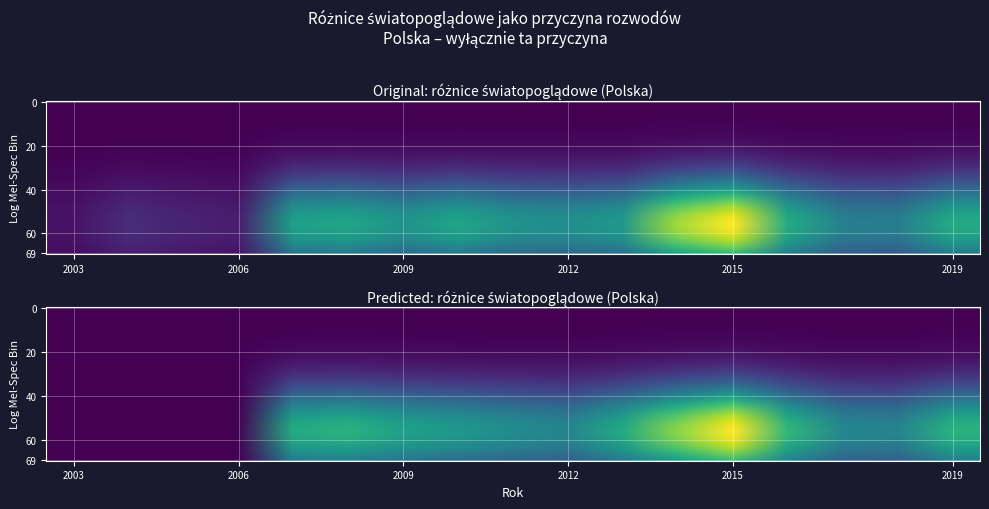

Rank the categories by value from lowest to highest.

2003, 2004, 2005, 2006, 2018, 2012, 2017, 2011, 2010, 2009, 2013, 2007, 2008, 2019, 2016, 2014, 2015